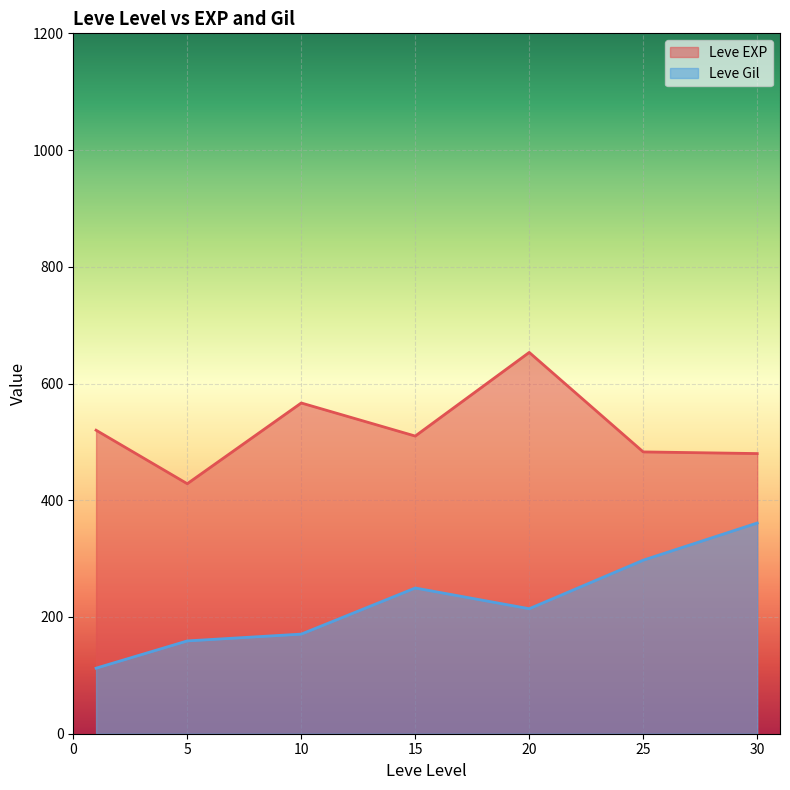

At which category is the sum across all series the highest?

20